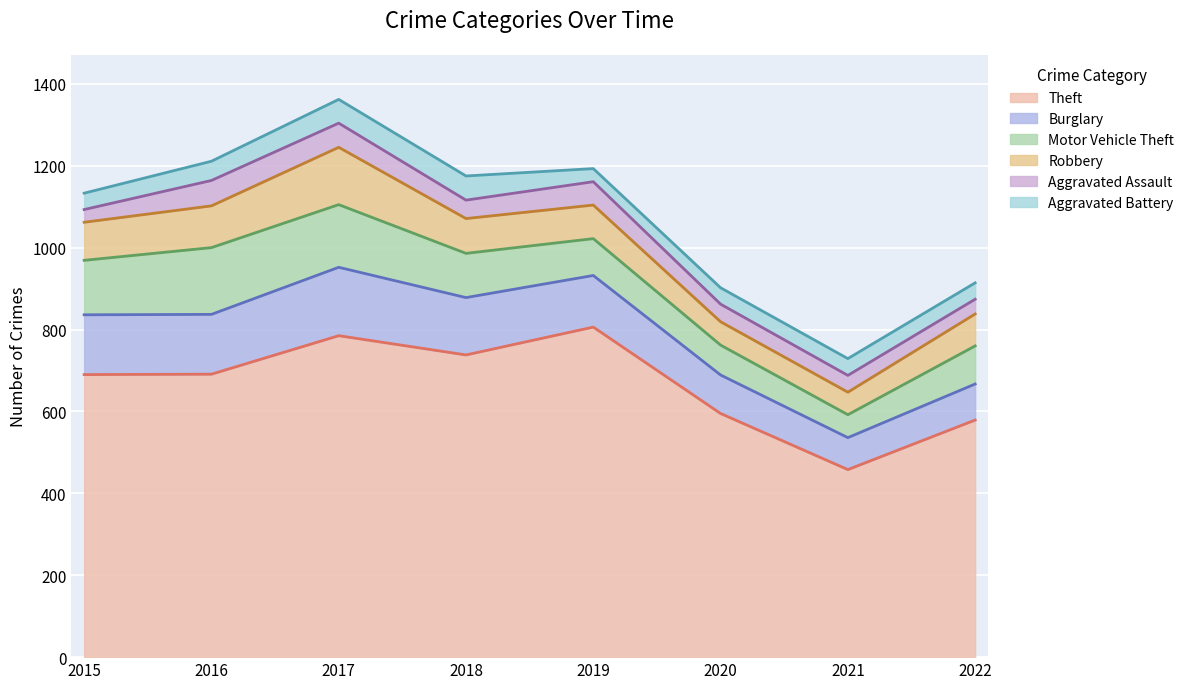

What is the highest value of the Aggravated Assault series?

62